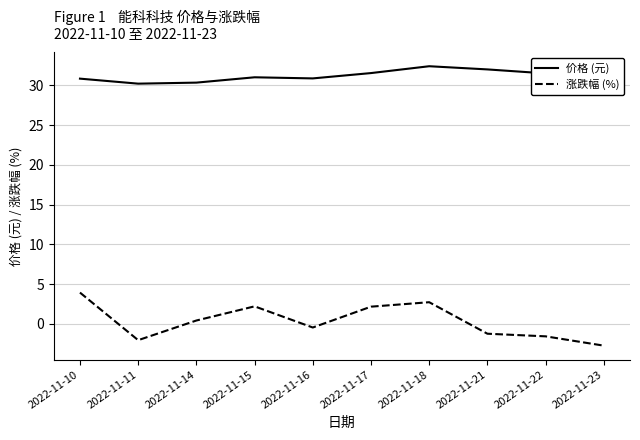

True or false: 涨跌幅 (%) and 价格 (元) cross at least once.

False